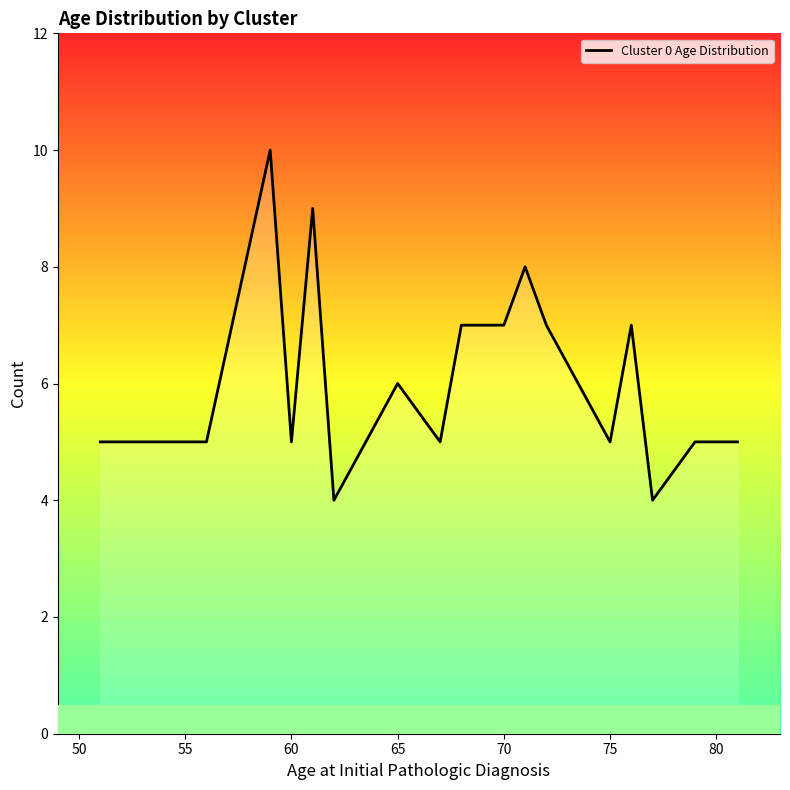

What is the difference between the maximum and minimum values?

6